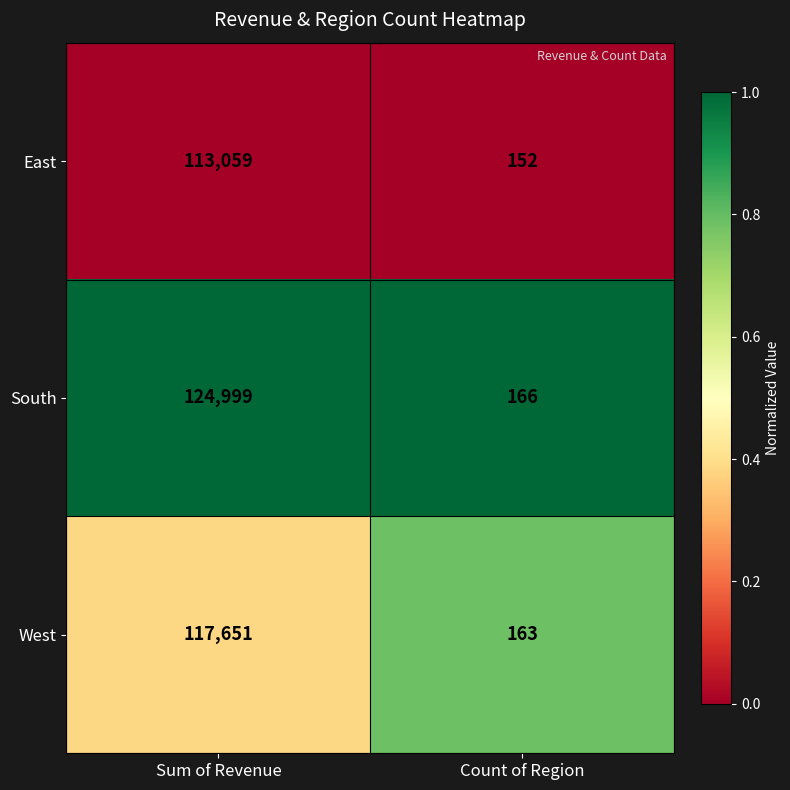

What is the difference between the highest and lowest values at Sum of Revenue?

11940